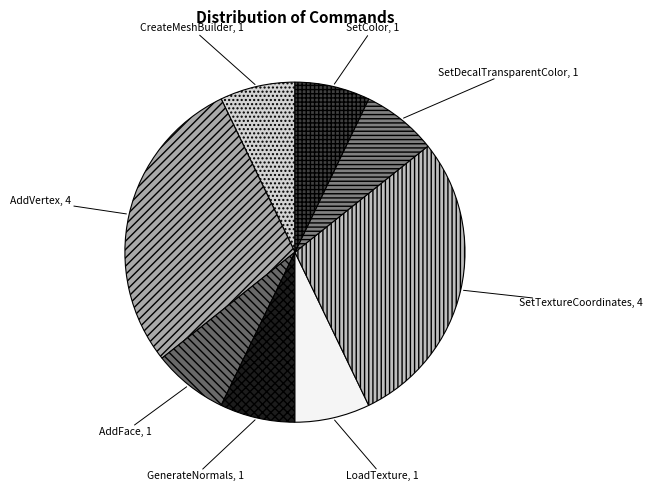

Do AddVertex and CreateMeshBuilder together represent more than half of the pie?

No